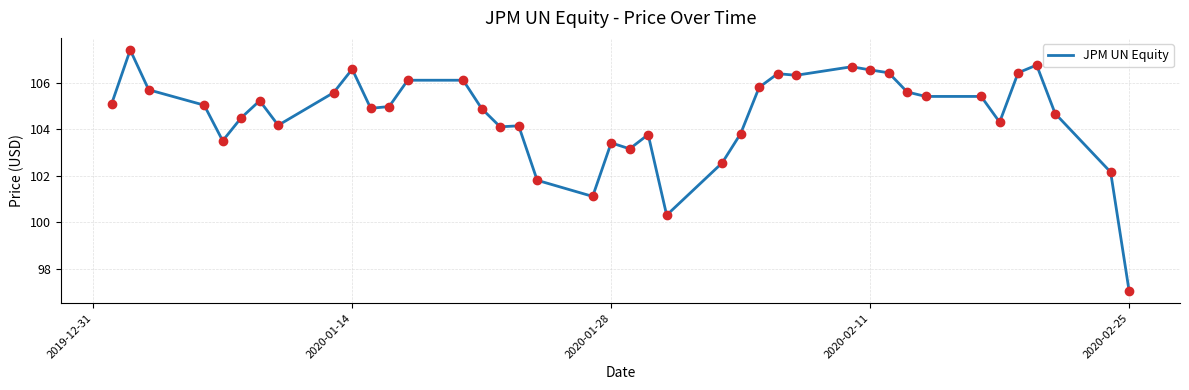

What is the greatest value displayed?

107.4